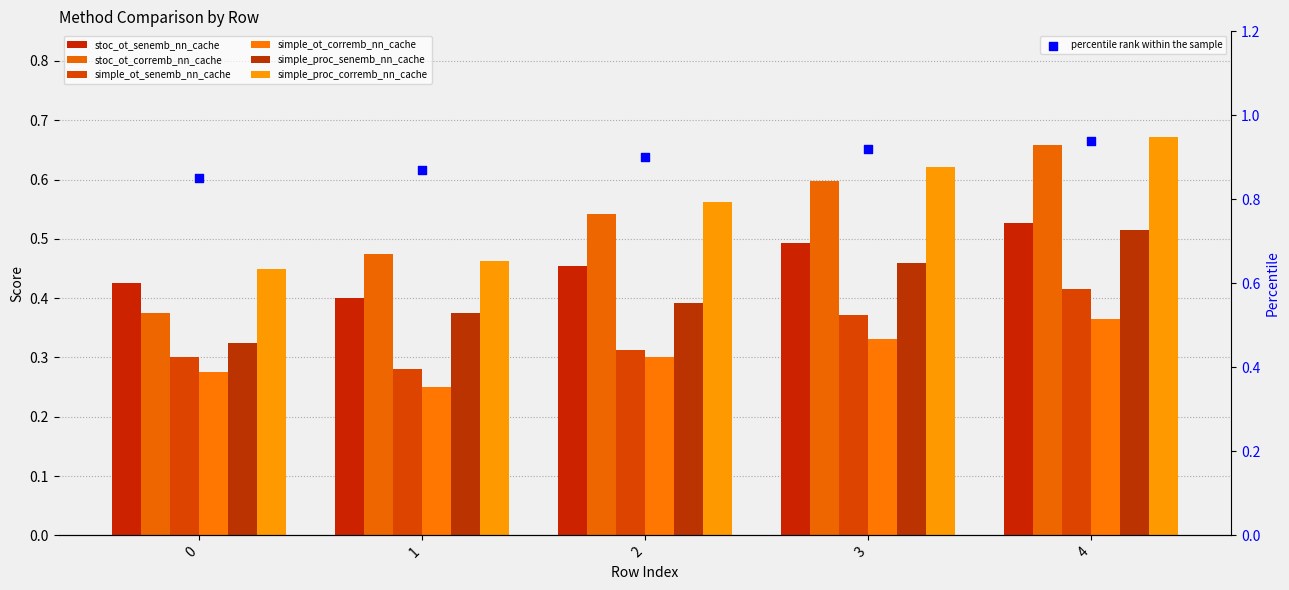

At how many categories does at least one series exceed 0?

5